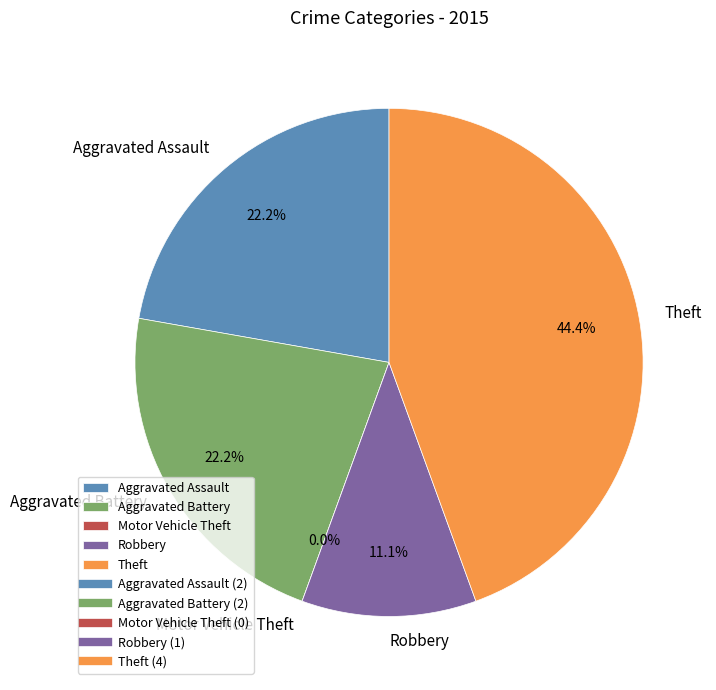

Does Theft account for over 50% of the chart?

No